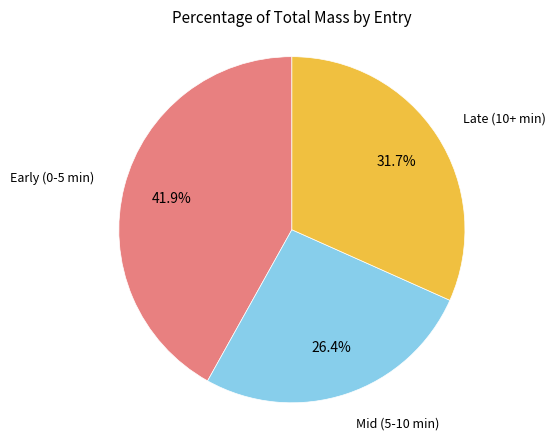

Is there any slice that represents more than half of the pie?

No